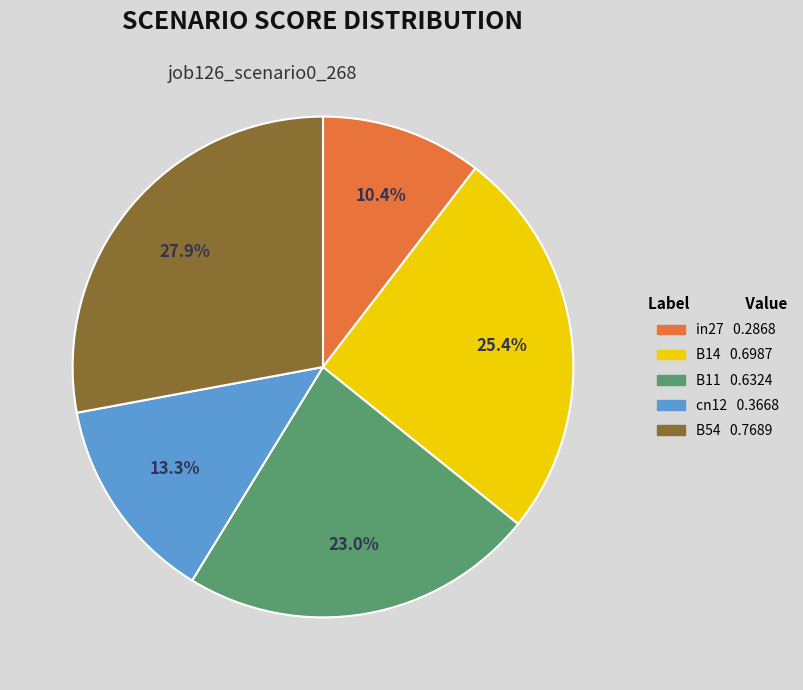

Does B11 account for over 50% of the chart?

No